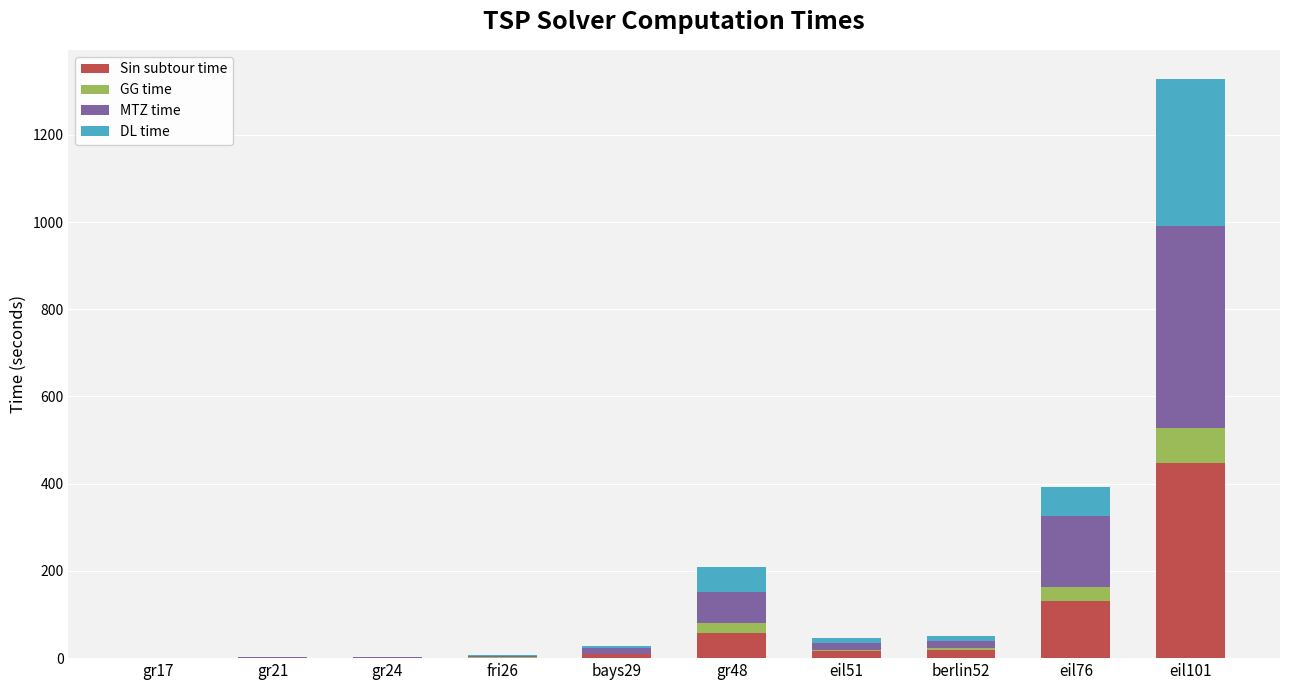

Are the bars horizontal?

No